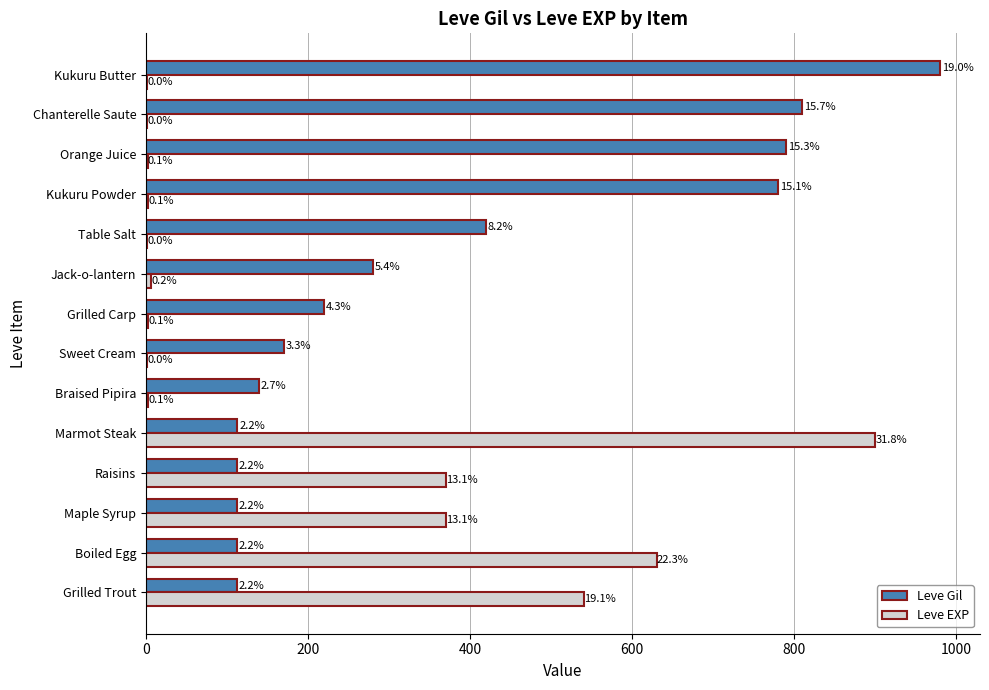

What are all the series names shown in the legend?

Leve Gil, Leve EXP